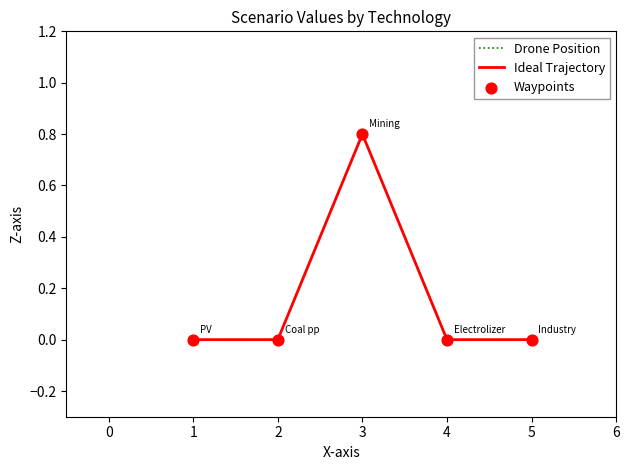

At how many categories does at least one series exceed 0?

1